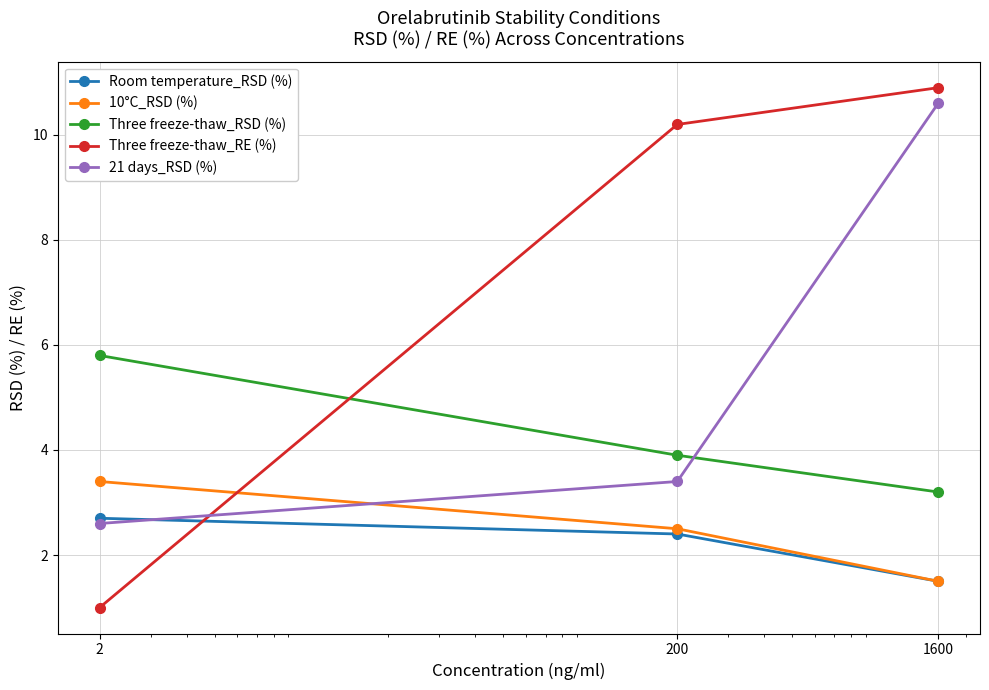

Which series has the largest range (max minus min)?

Three freeze-thaw_RE (%)